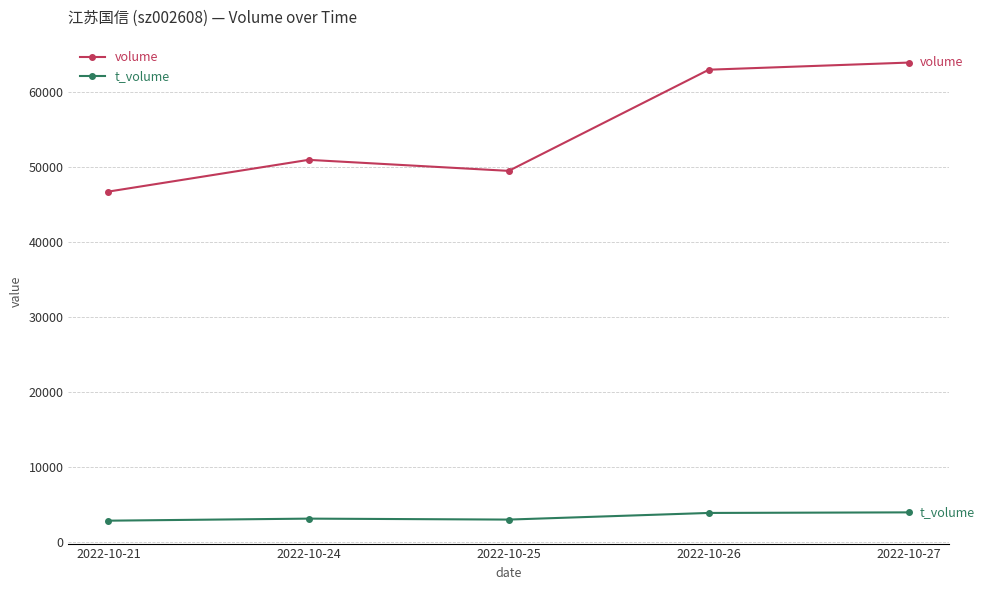

What are all the series names shown in the legend?

volume, t_volume